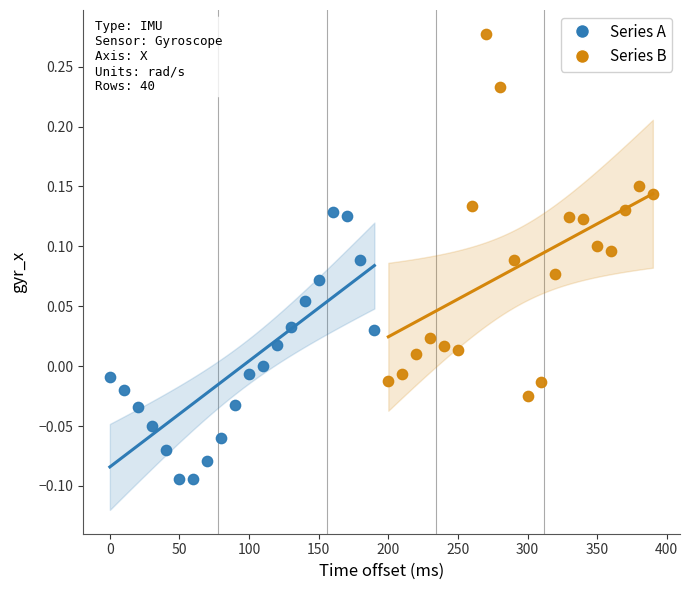

Which series reaches the minimum Y coordinate?

Series A